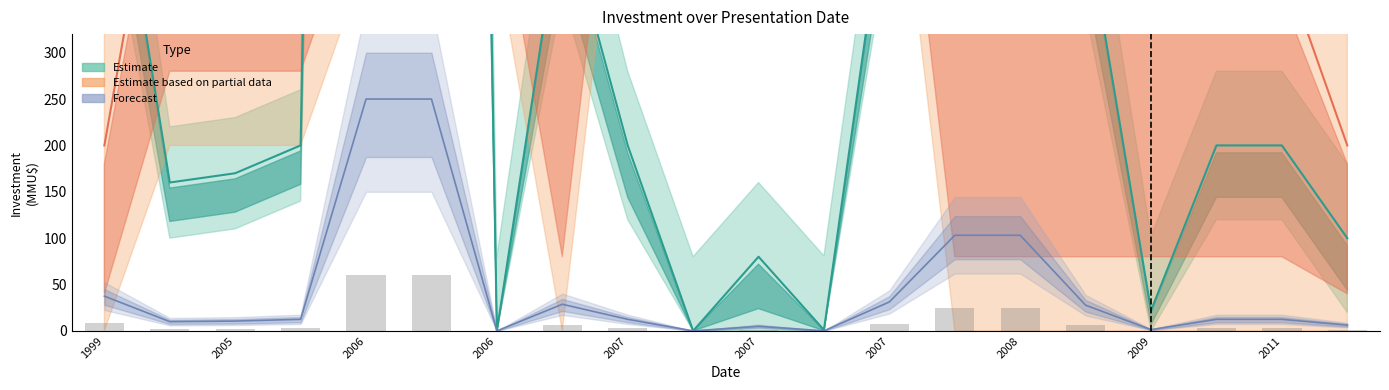

What is the value of the Count_center bar at the 12th from the left?

1000.0